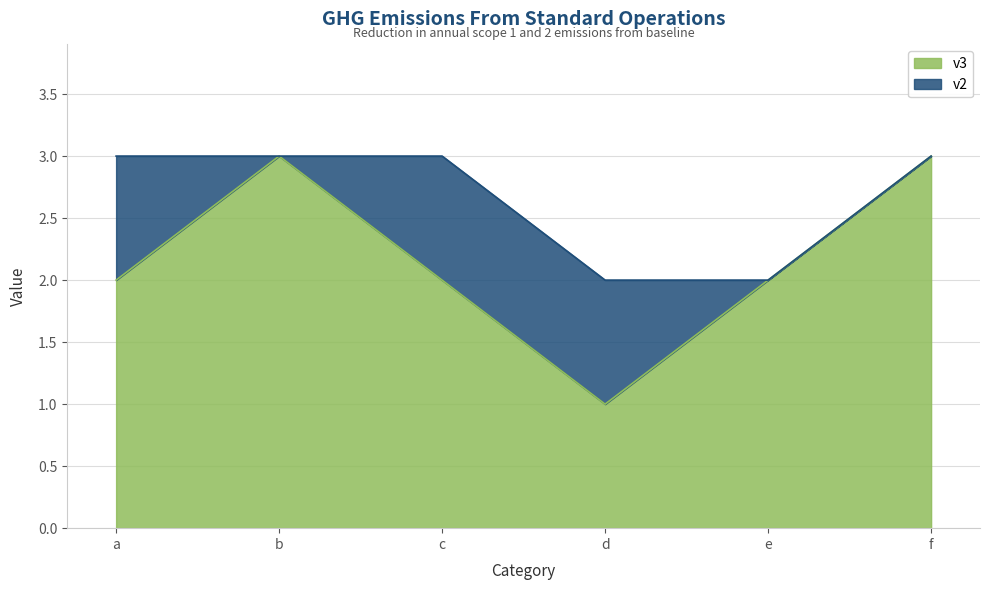

Where is the first local maximum?

b